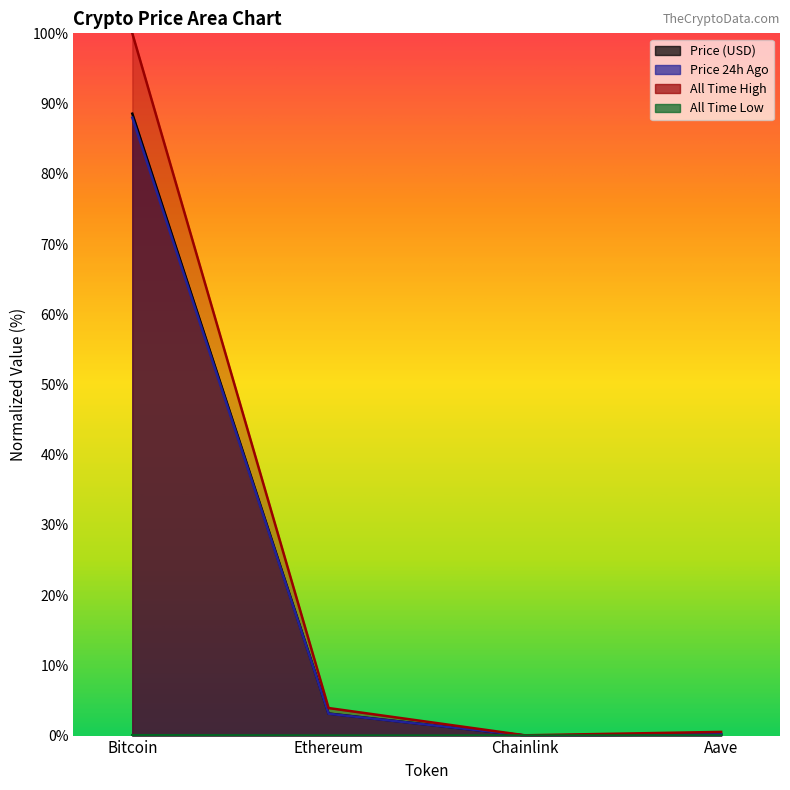

Reading left to right, what are all the values shown in this chart?

price: 88.6	3.1	0.0	0.2
price24hAgo: 88.0	3.1	0.0	0.2
allTimeHigh: 100.0	3.9	0.0	0.5
allTimeLow: 0.1	0.0	0.0	0.0